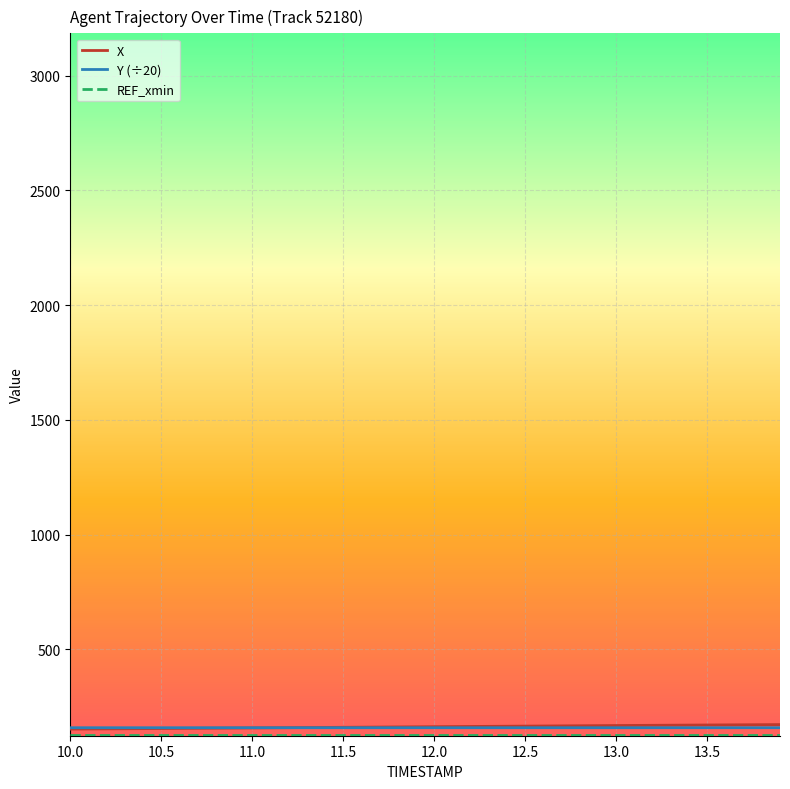

What is the maximum value shown in the chart?

172.8